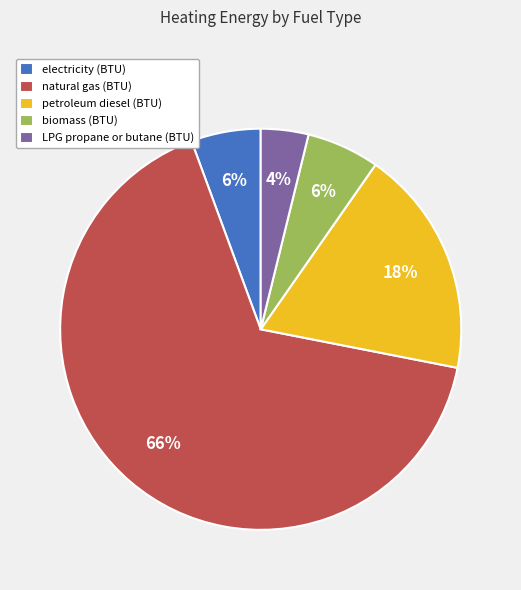

How many slices are in this pie chart?

5